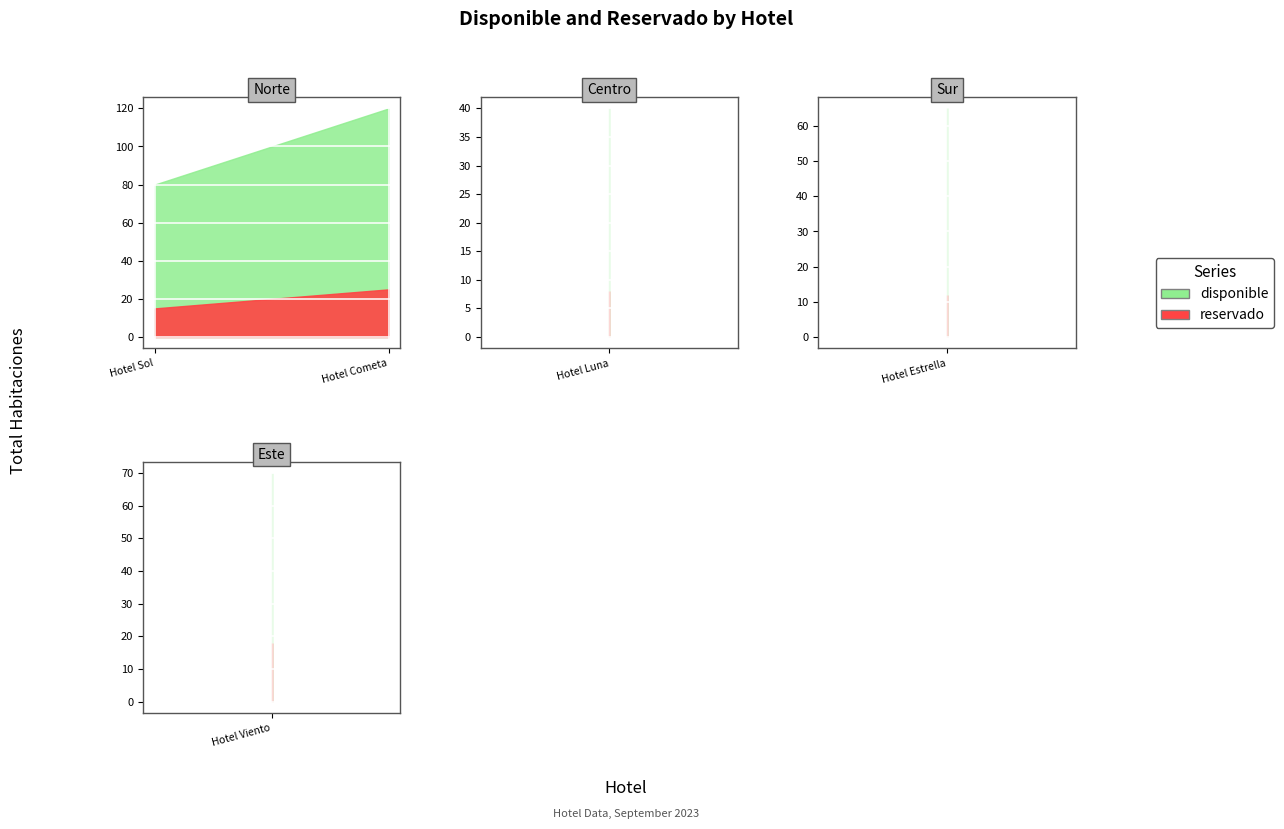

Which series has the largest range (max minus min)?

disponible